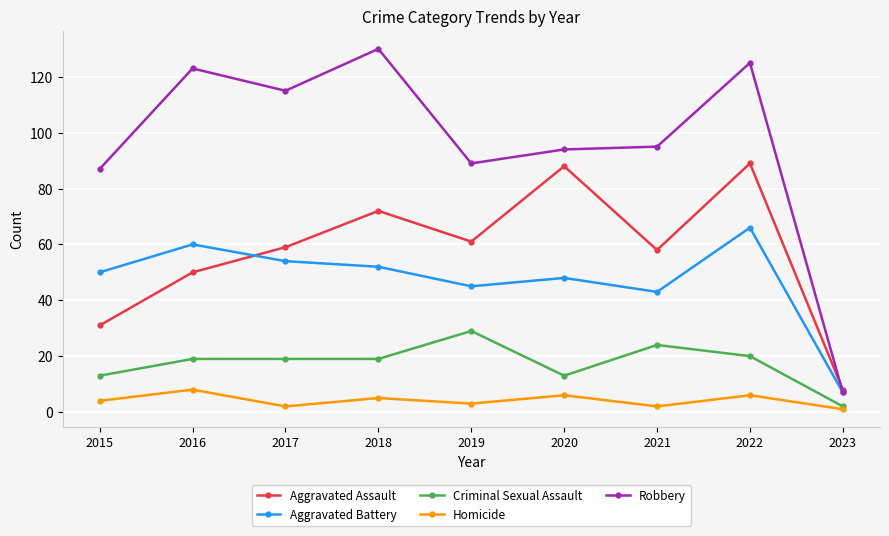

What is the approximate value of Homicide at 2020?

6